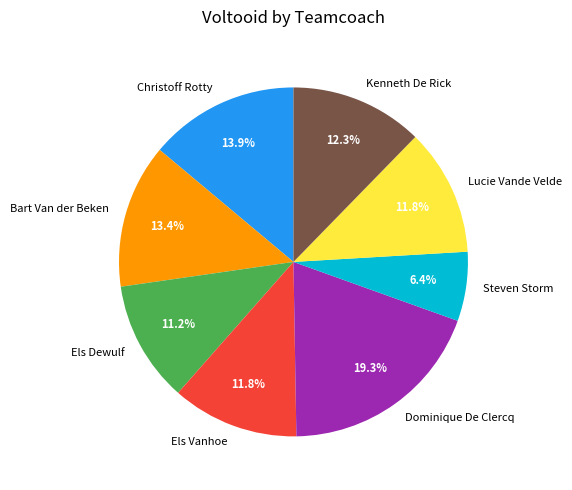

Combined, what portion of the pie is Els Vanhoe and Christoff Rotty?

25.7%